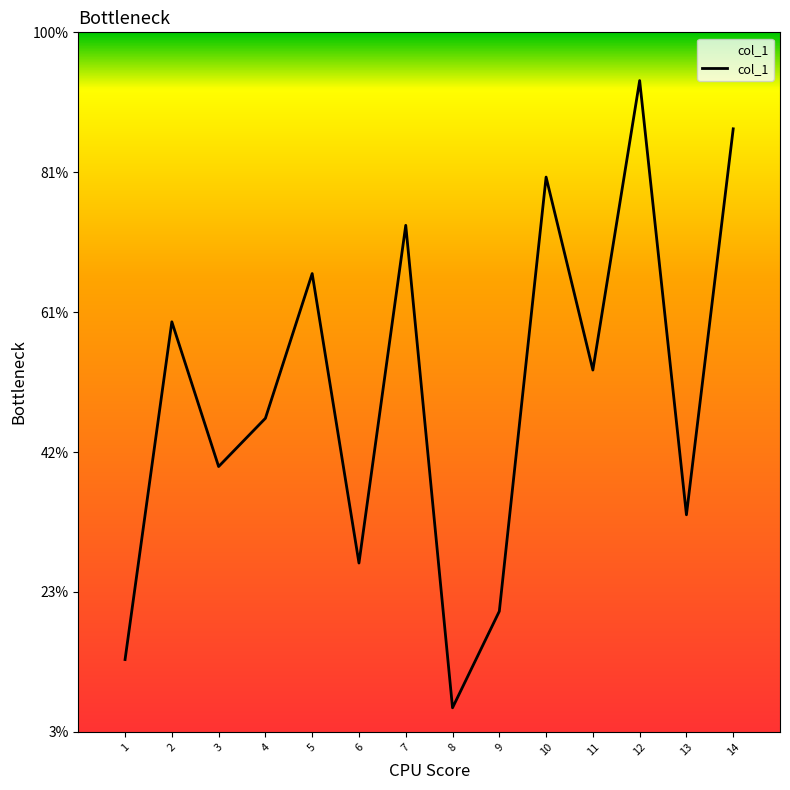

What is the ratio of the value at 10 to the value at 11?

1.5